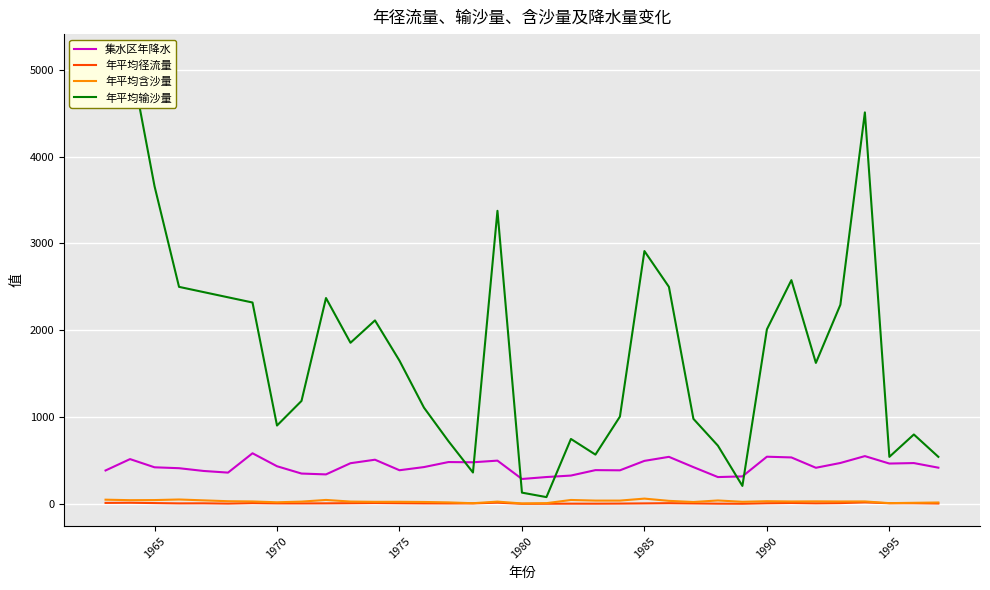

What is the sum of all 年平均径流量 values?

209.9